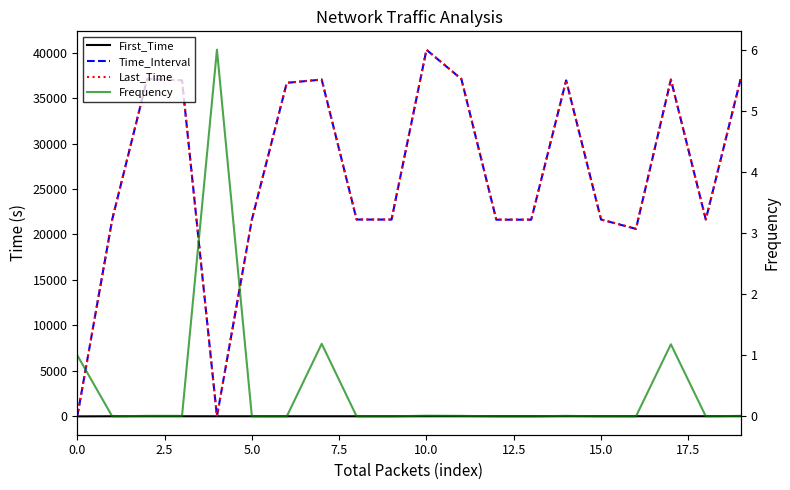

At which category is the sum across all series the highest?

10